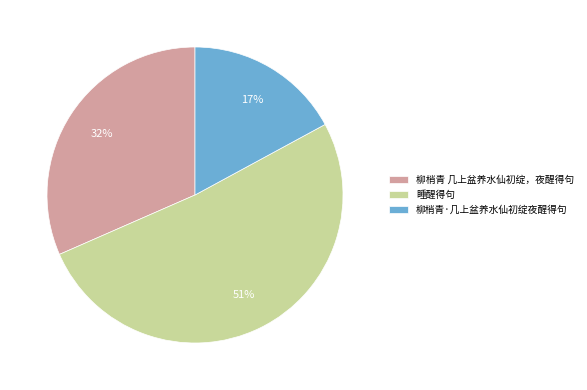

Which category has the biggest portion of the pie?

睡醒得句